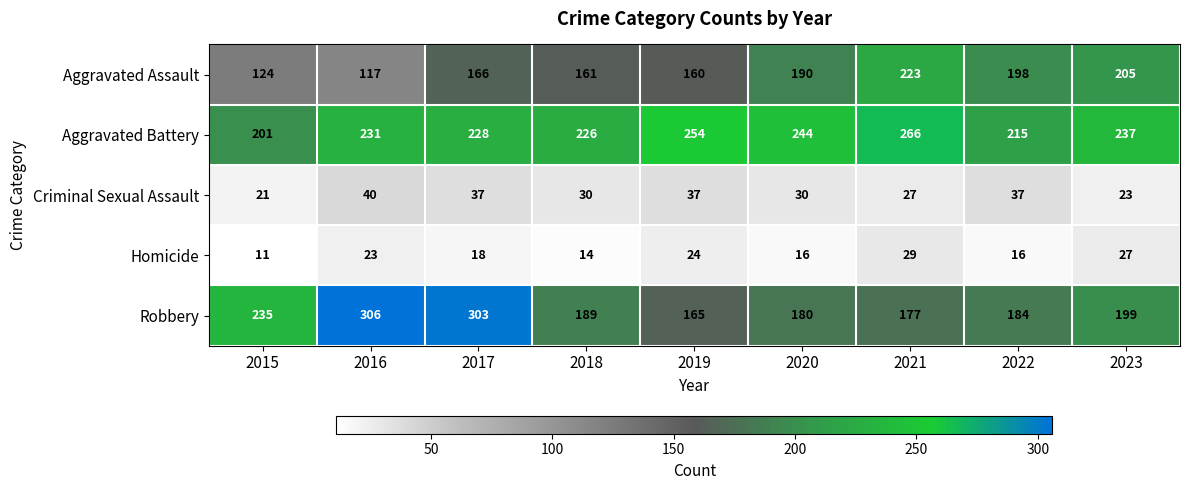

What is the approximate value of Homicide at 2023, to the nearest 5?

25